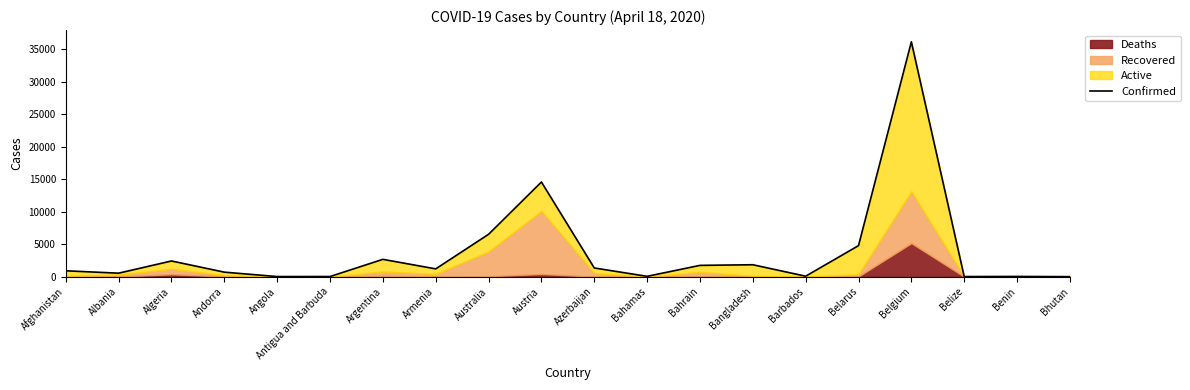

List the labels in order of value, largest first.

Belgium, Austria, Australia, Belarus, Argentina, Algeria, Bangladesh, Bahrain, Azerbaijan, Armenia, Afghanistan, Andorra, Albania, Barbados, Bahamas, Benin, Antigua and Barbuda, Angola, Belize, Bhutan